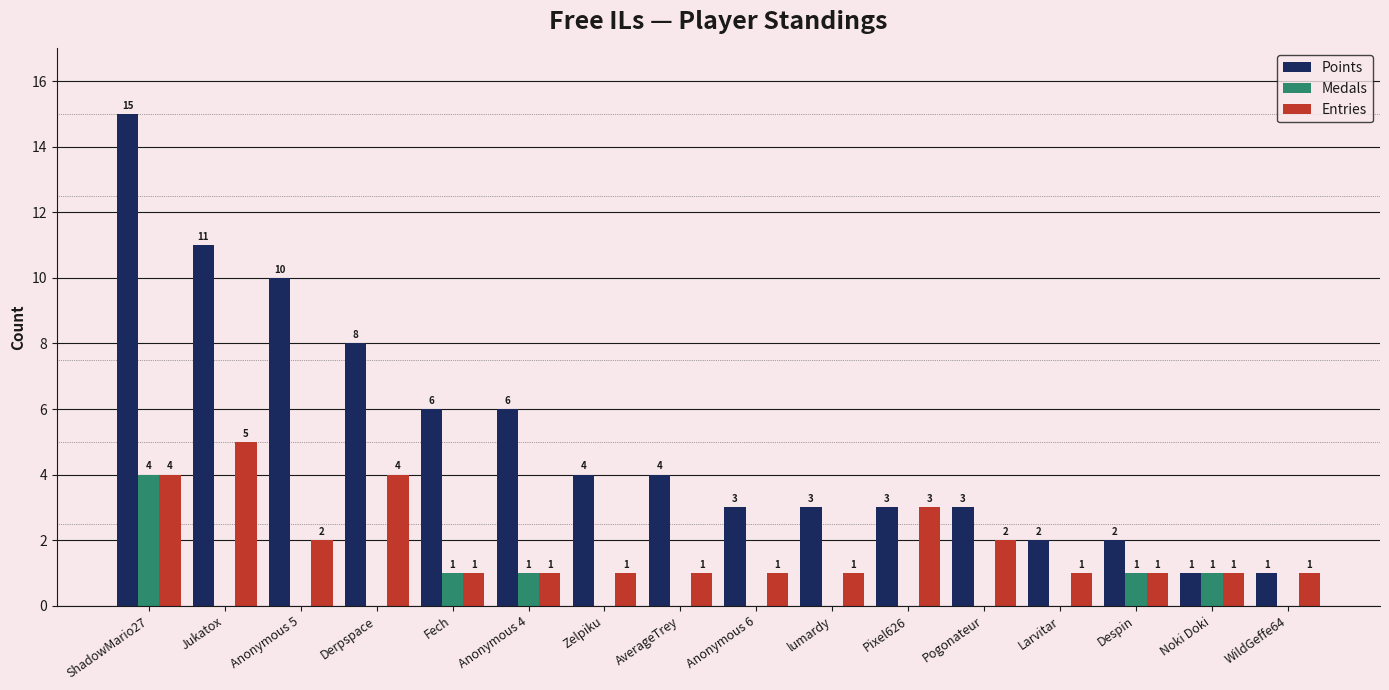

What is the total value across all series at Fech?

8